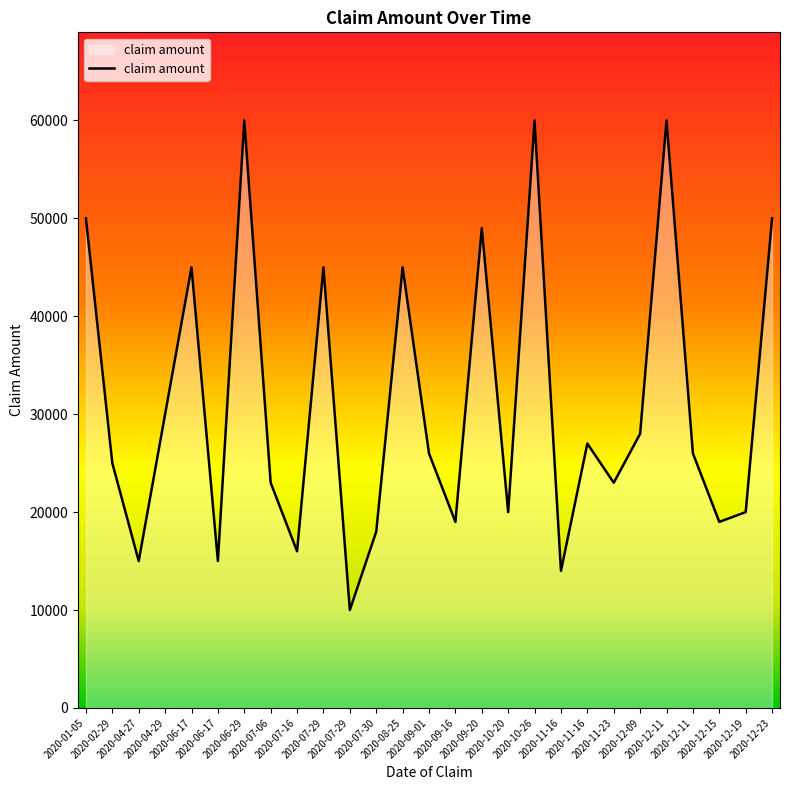

Does the chart display data point markers on the line(s)?

No